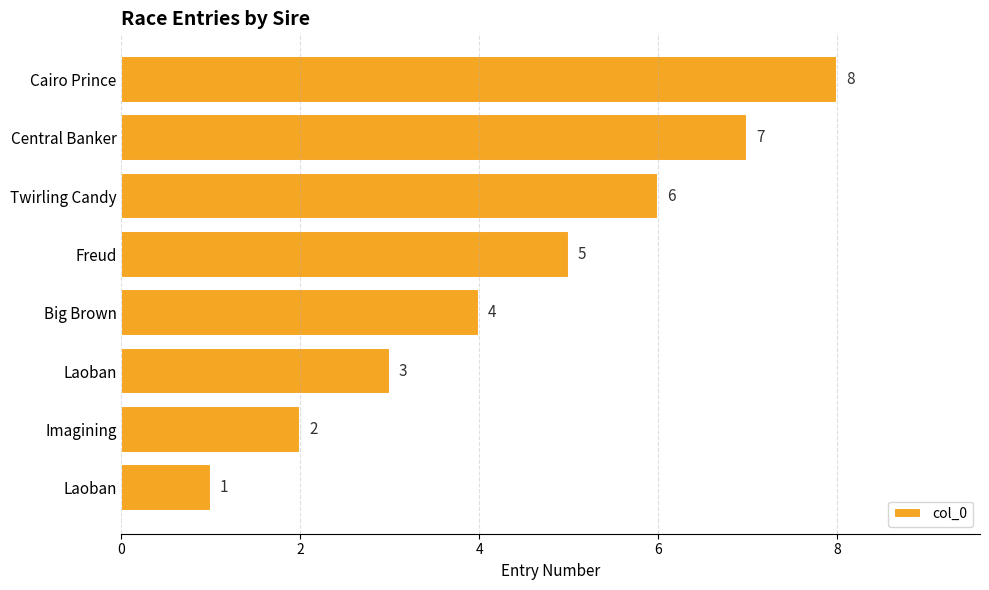

How many categories are shown in the chart?

8